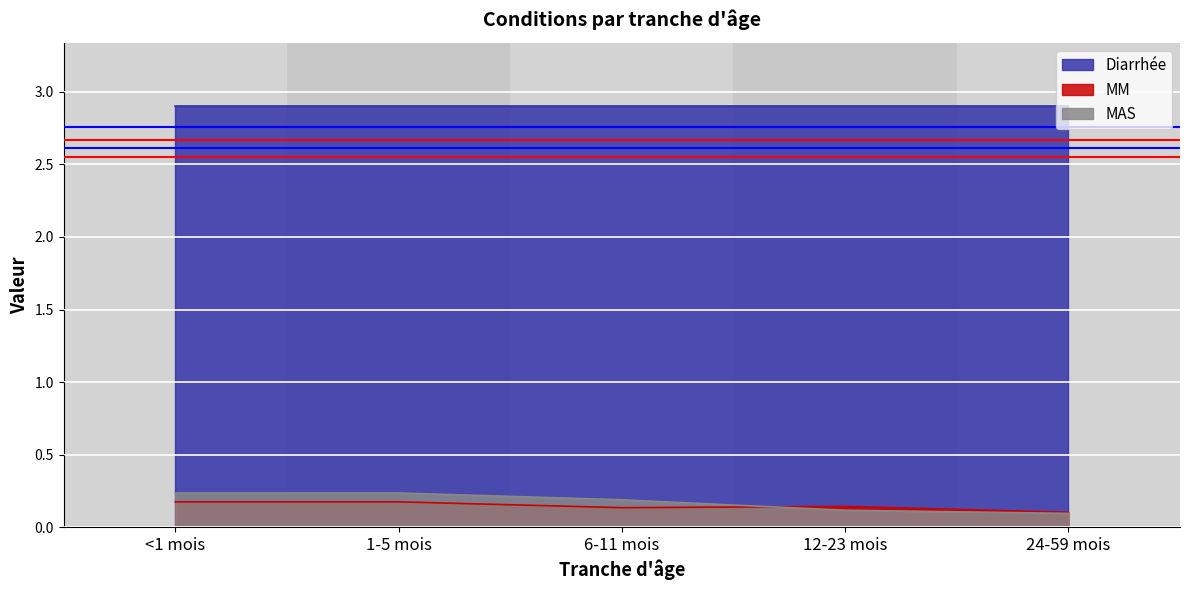

Is the value of MAS at 6-11 mois greater than the value of MM at 12-23 mois?

Yes